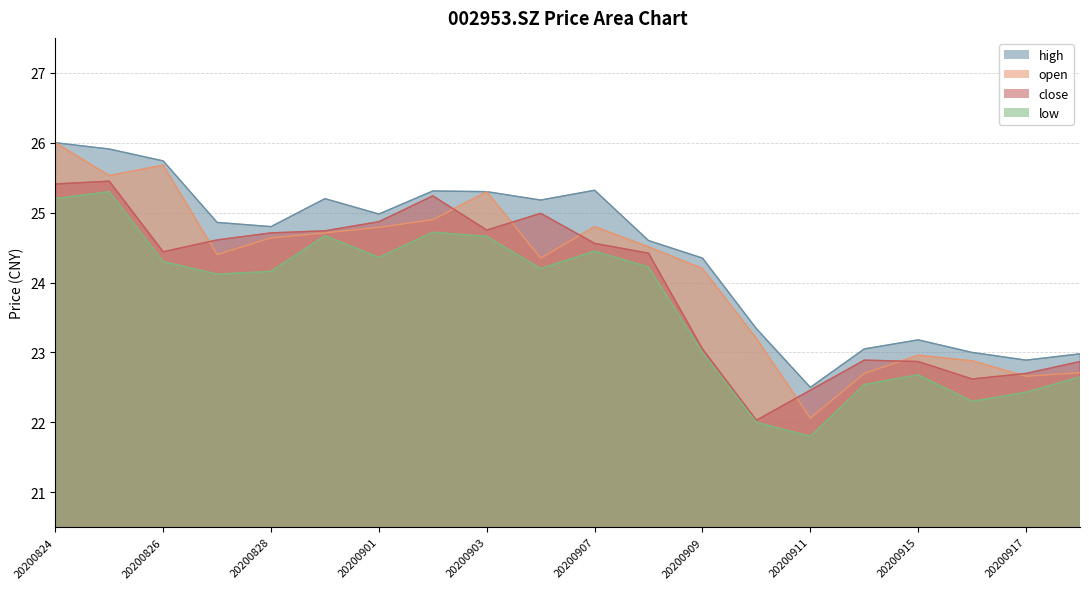

Which series has the largest range (max minus min)?

open